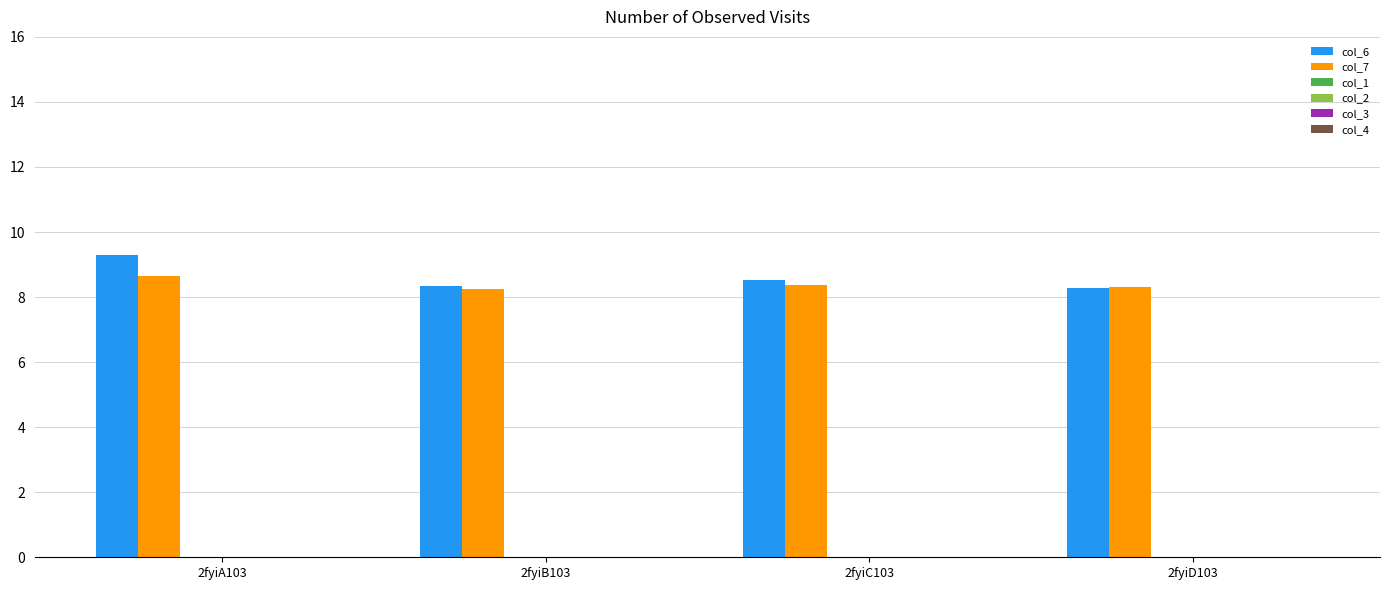

Which series has the largest range (max minus min)?

col_6